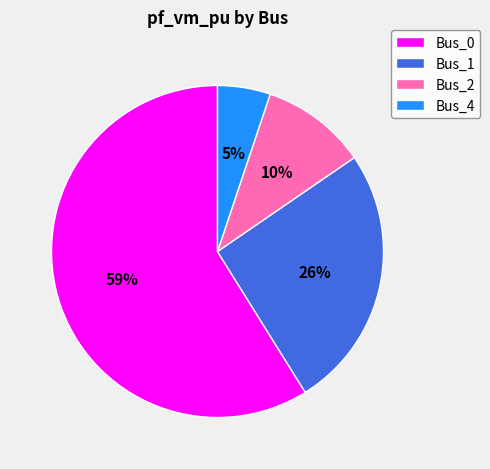

To the nearest percent, what is the difference between the largest and smallest slice percentages?

54%